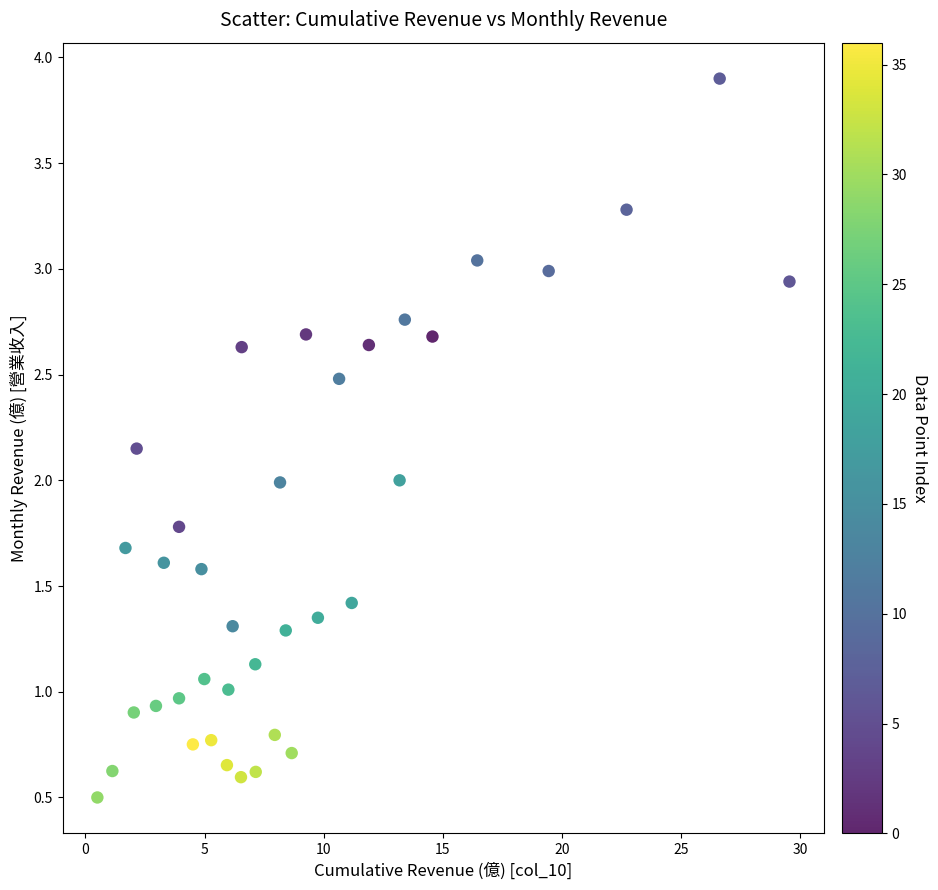

What is the range of Y values (max minus min)?

3.4